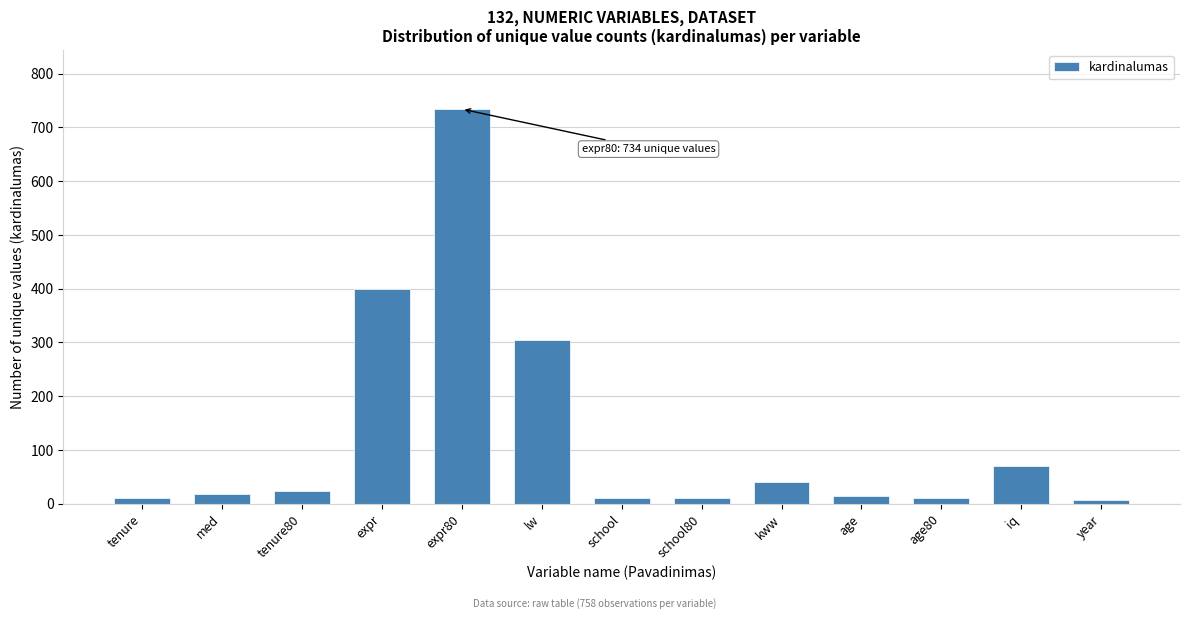

Is it true that the value at expr80 is 734?

True